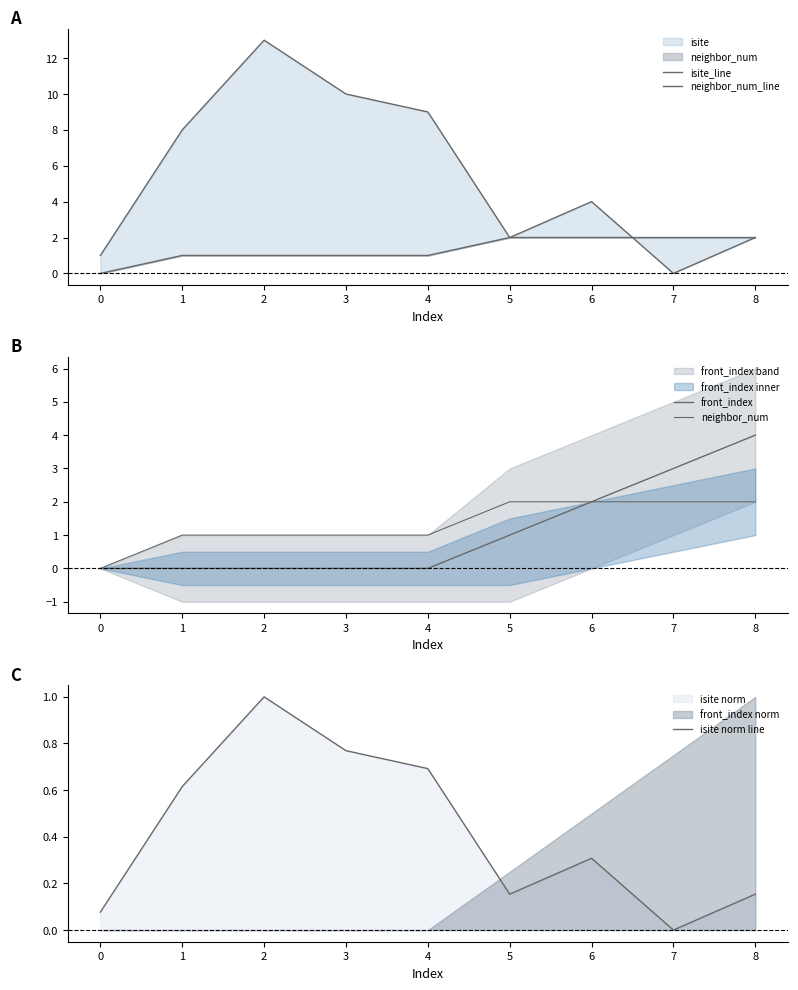

Which series ends up on top after the final intersection of neighbor_num_line and isite norm line?

neighbor_num_line